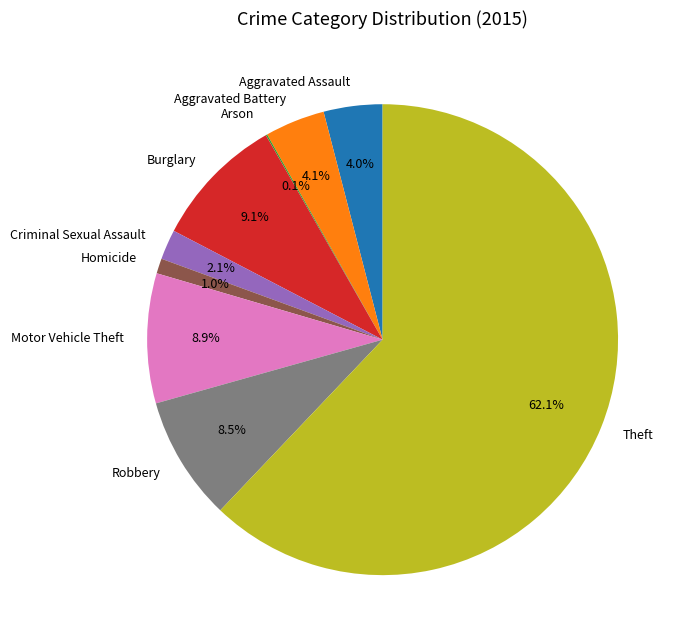

What is the majority slice?

Theft